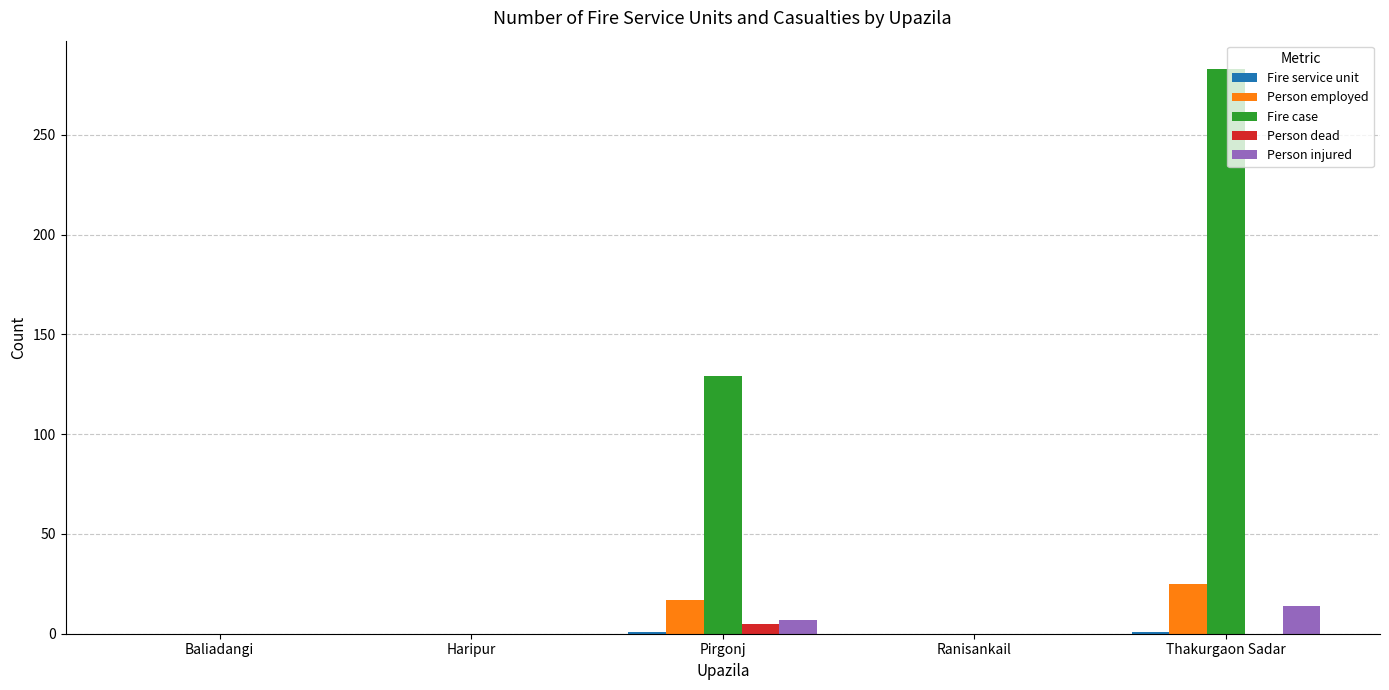

What is the maximum value for Person injured?

14